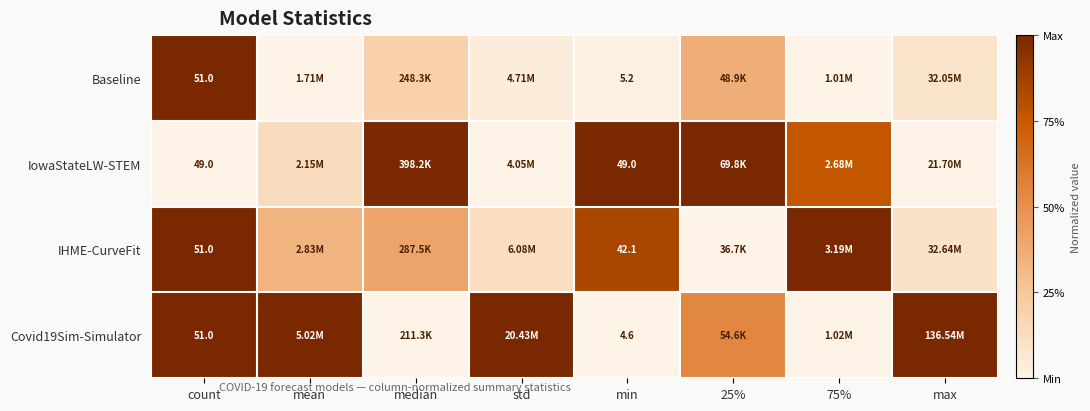

Is it true that IowaStateLW-STEM equals 0.5 at std?

False